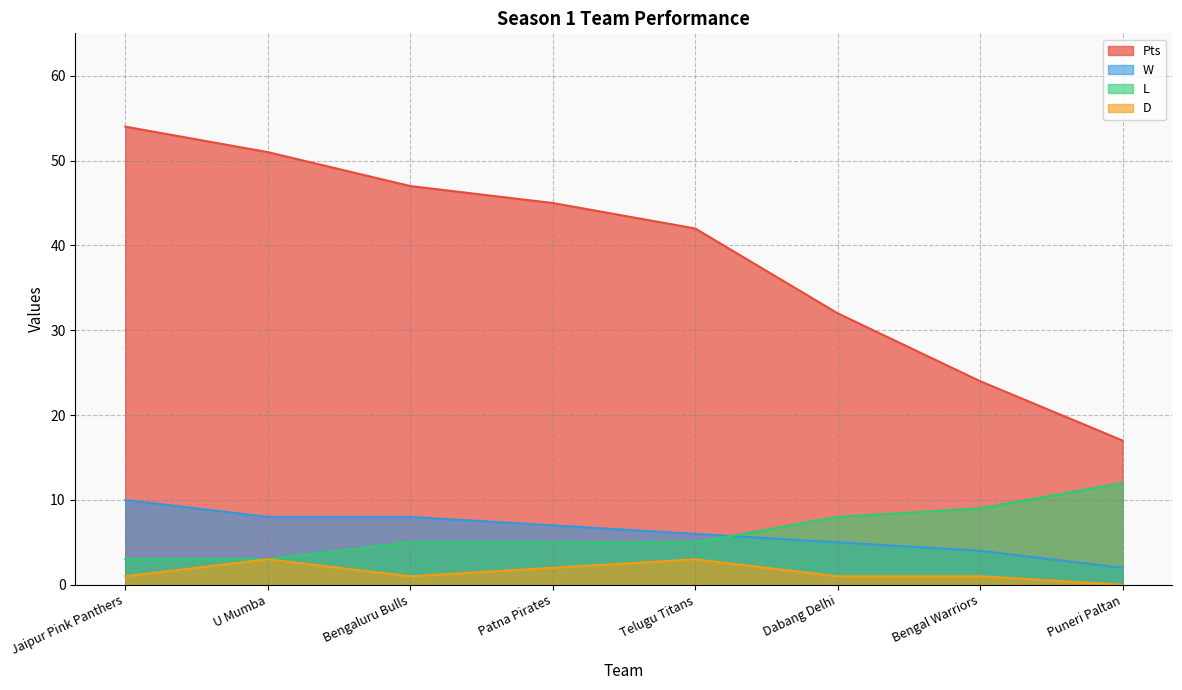

How many categories are shown in the chart?

8